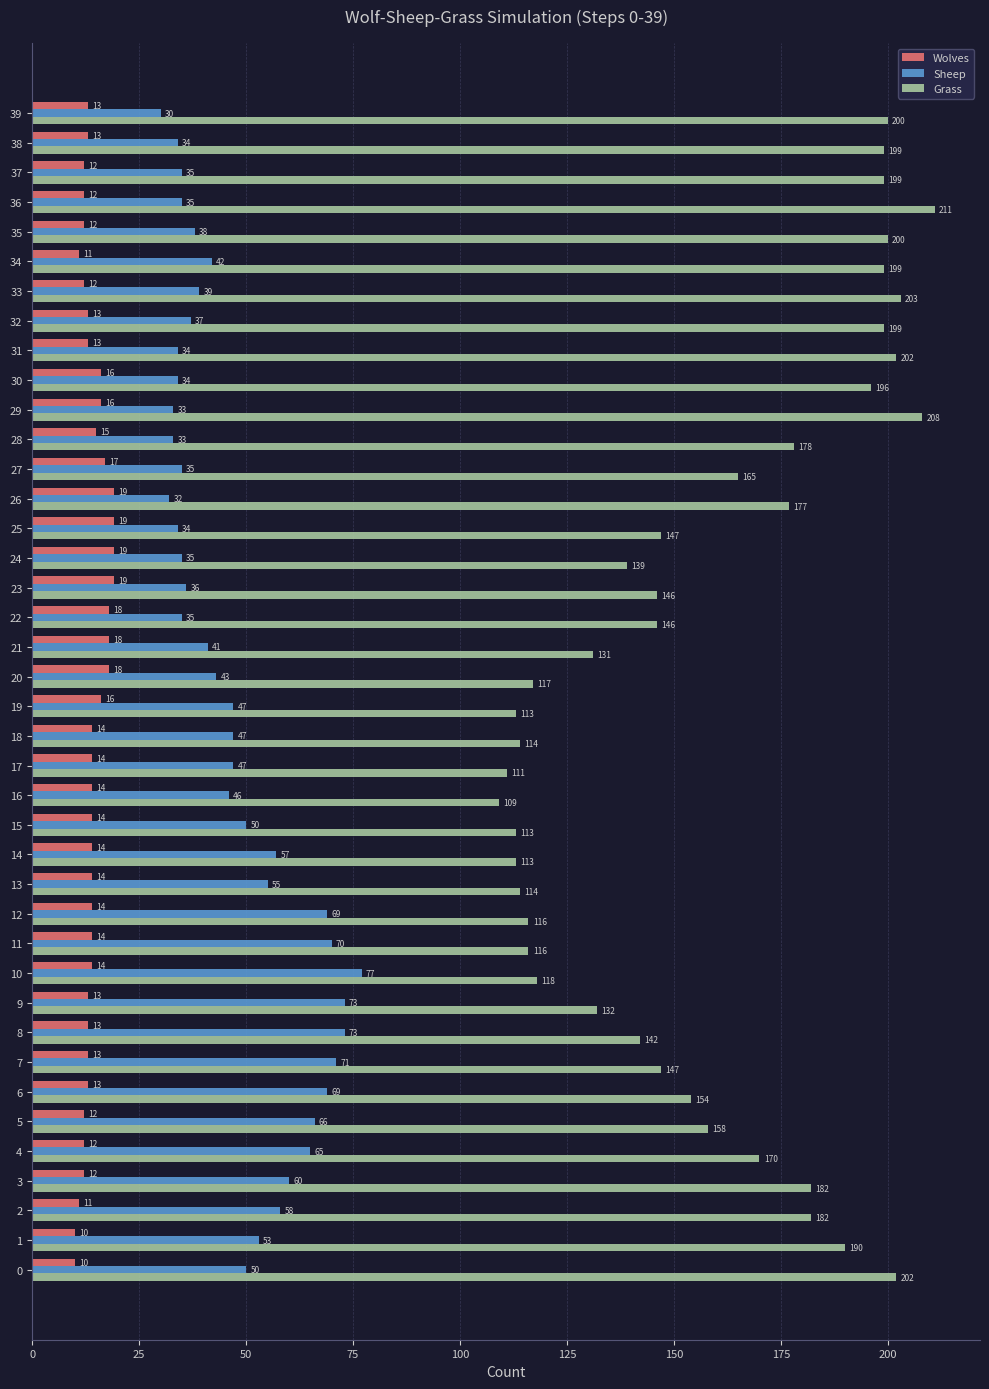

Is it true that Sheep equals 43 at 20?

True